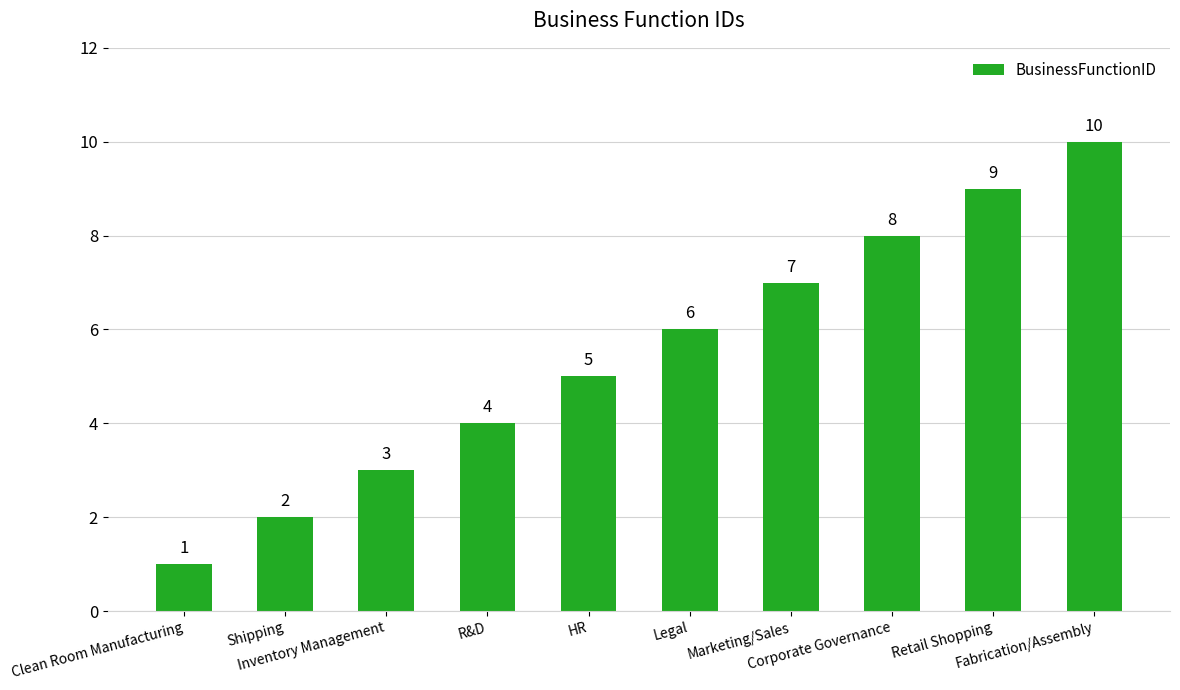

Does the chart contain stacked bars?

No